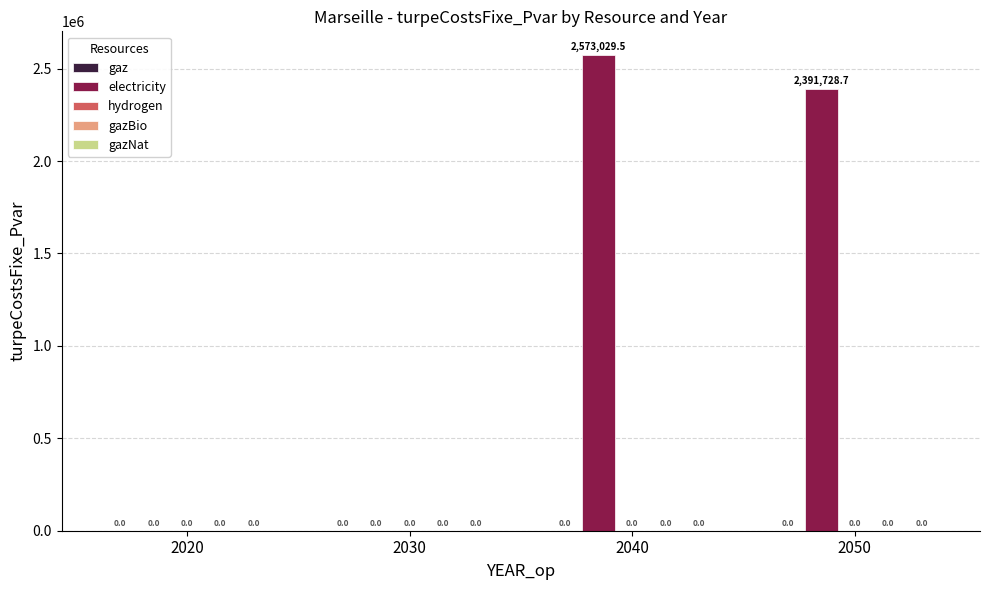

The chart shows a value of 1046915.4 at 2020. True or false?

False